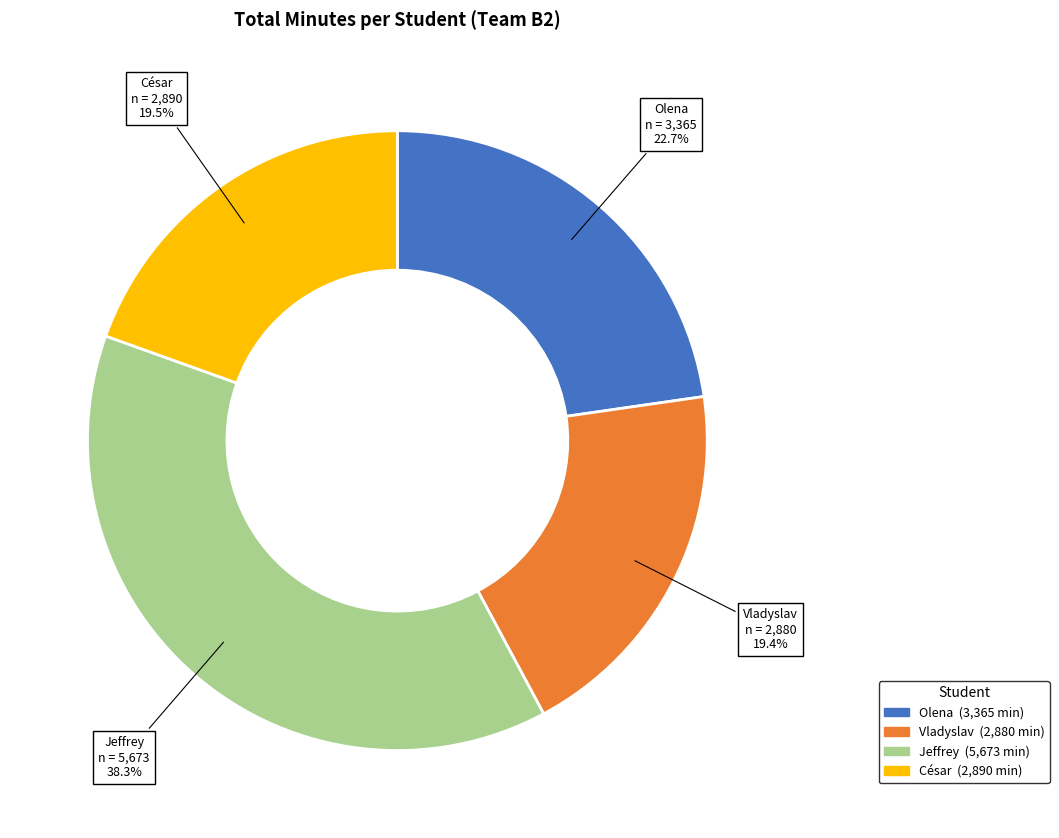

Between Olena and Jeffrey, which is larger?

Jeffrey